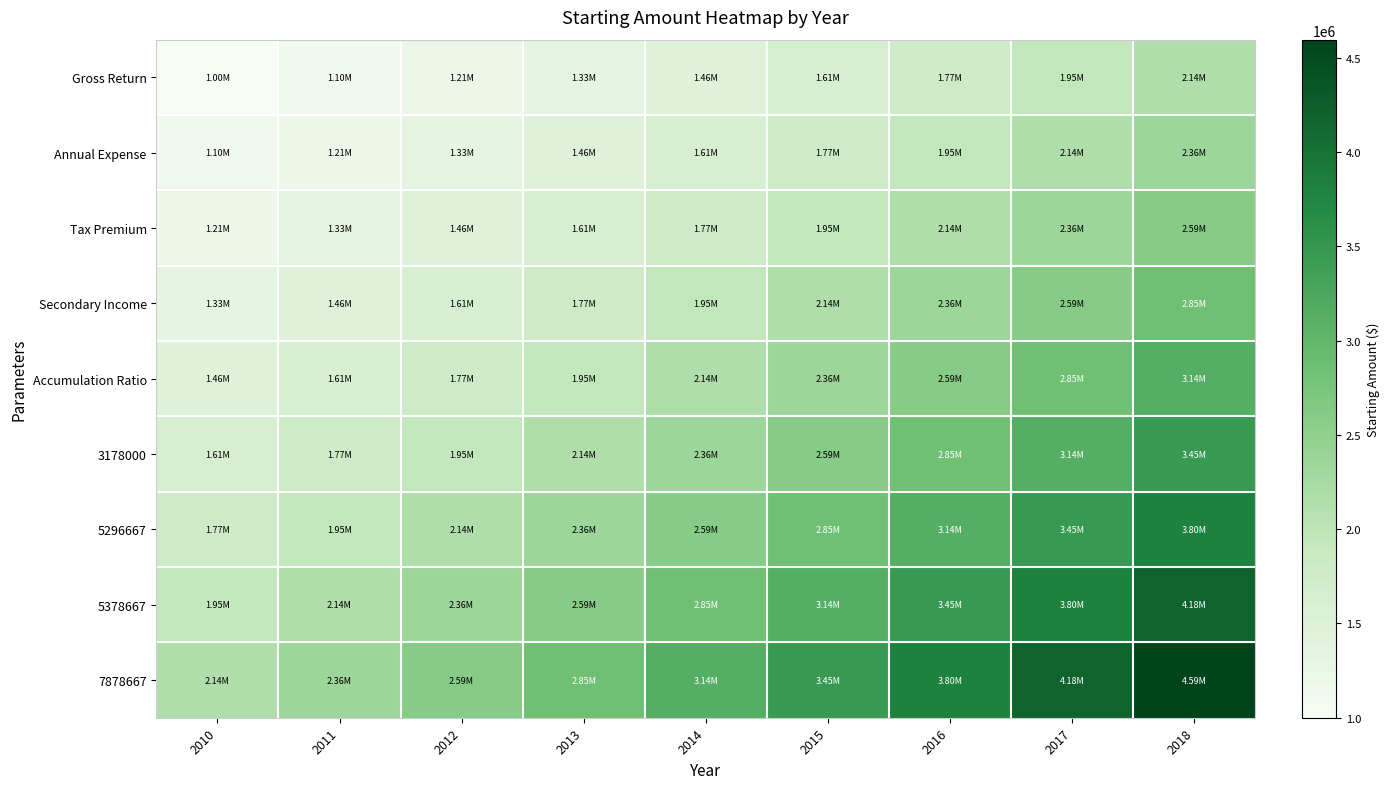

At which category is the sum across all series the highest?

2018